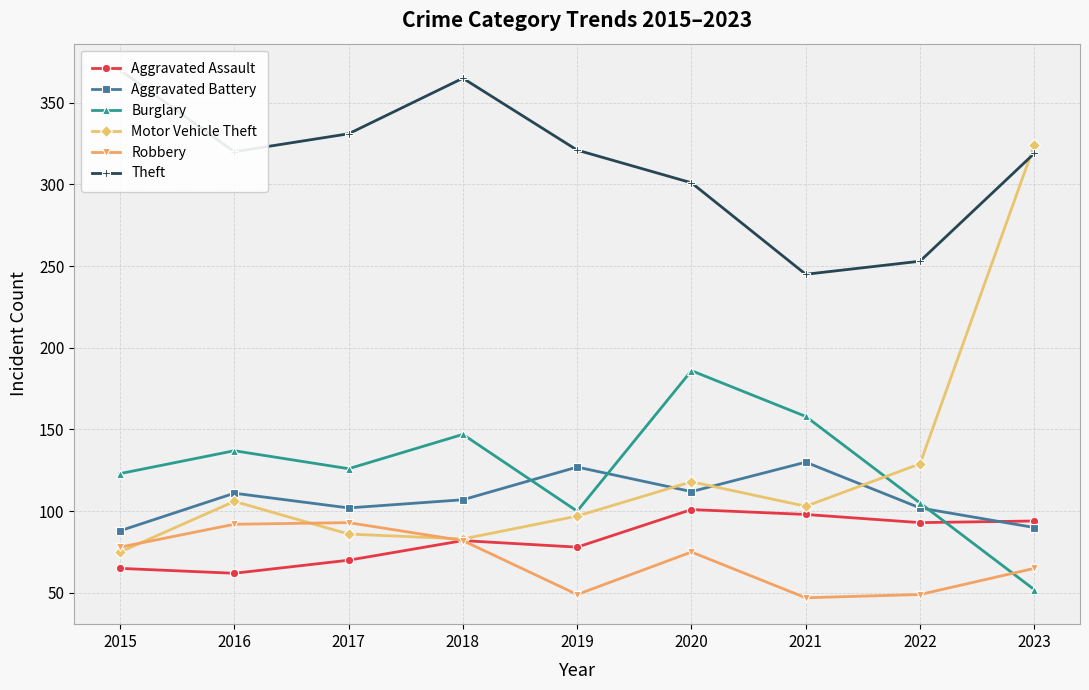

At which label does Motor Vehicle Theft first exceed 103?

2016